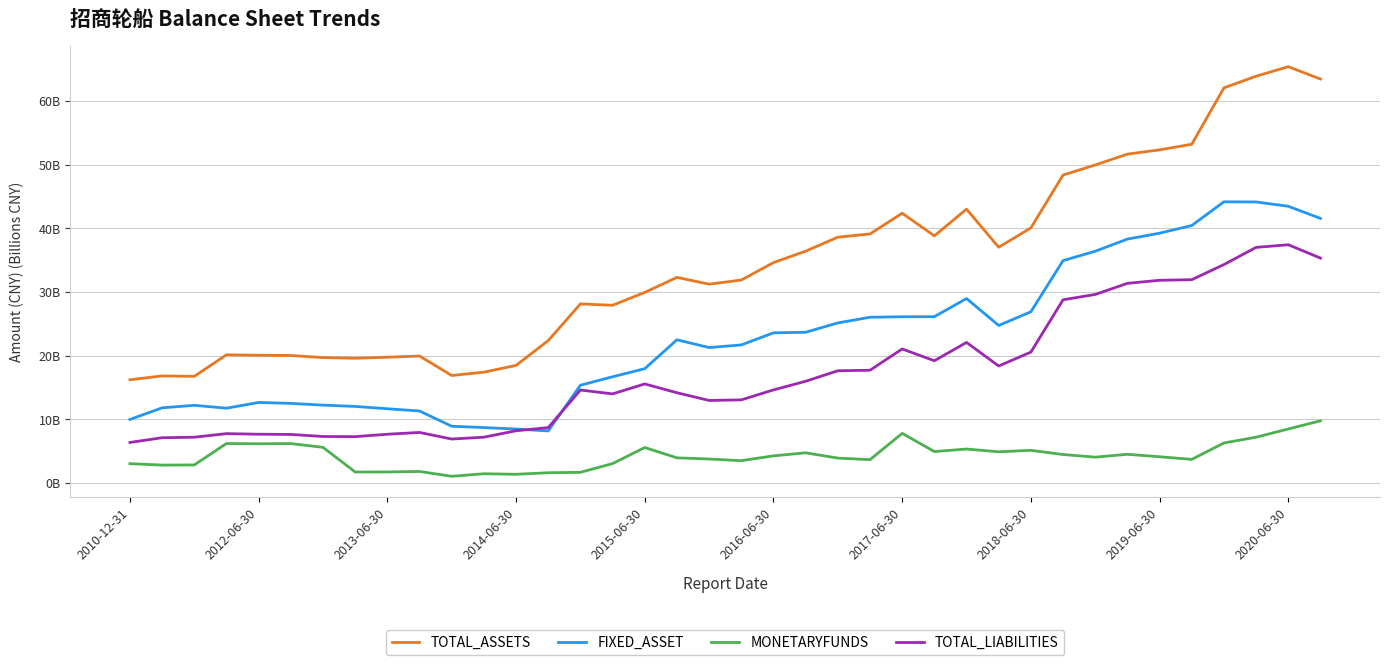

What are all the series names shown in the legend?

TOTAL_ASSETS, FIXED_ASSET, MONETARYFUNDS, TOTAL_LIABILITIES